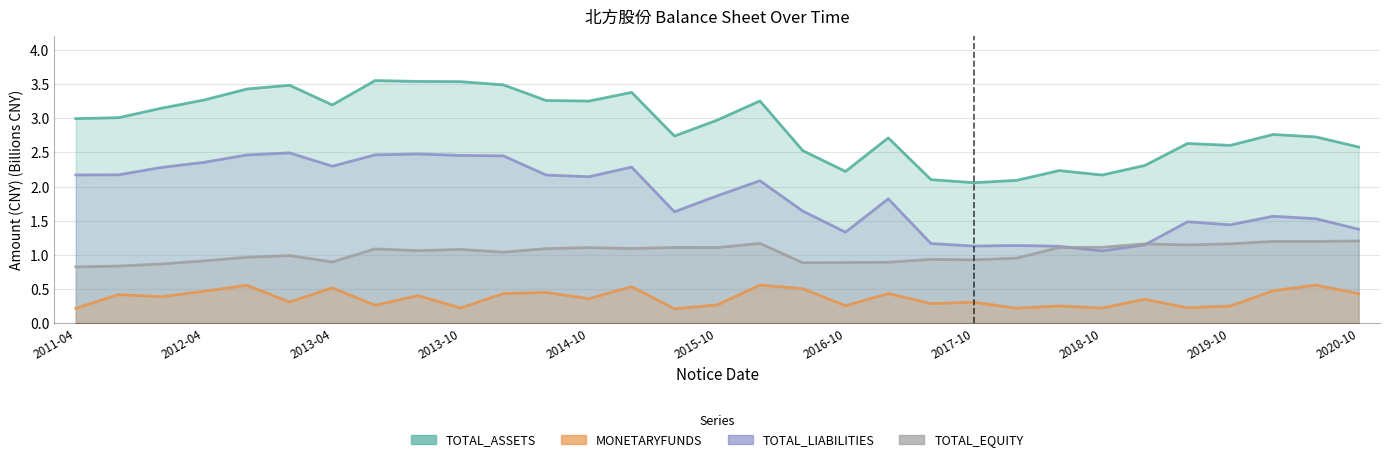

At how many categories does at least one series exceed 2?

31